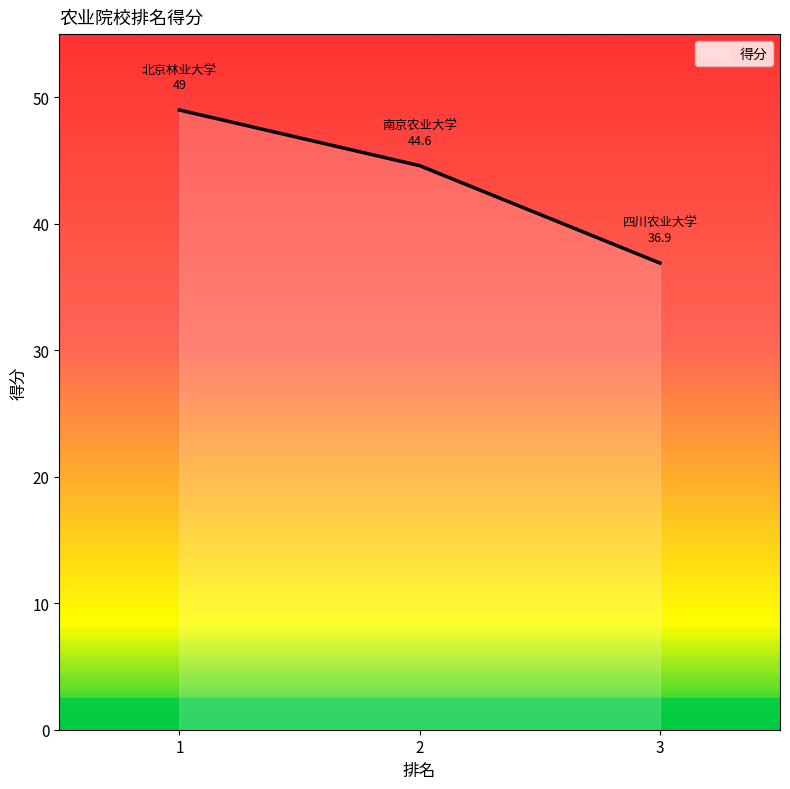

What is the maximum value shown in the chart?

49.0